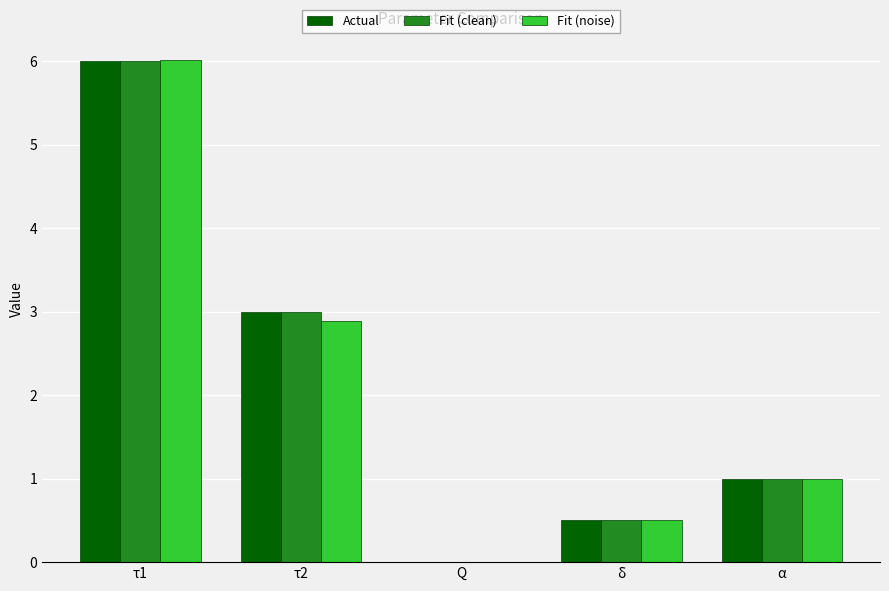

At which label does Fit (noise) reach its peak?

τ1